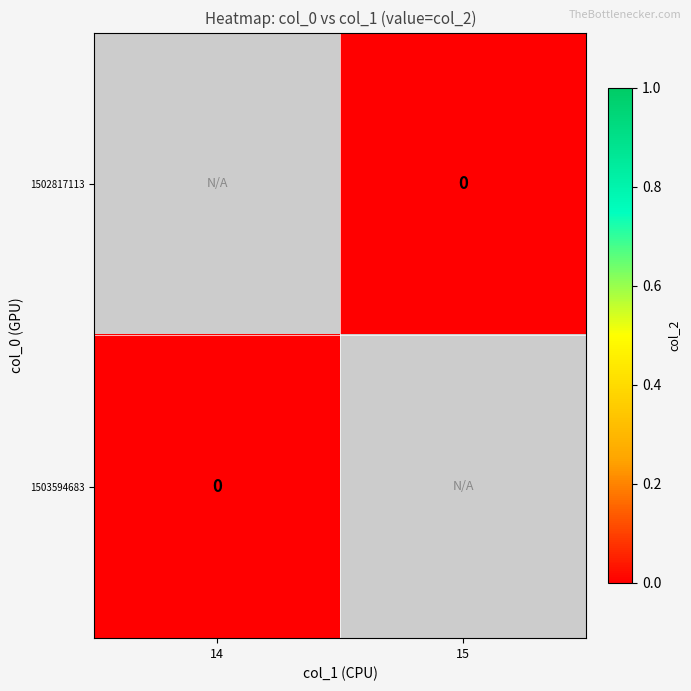

Is it true that 1502817113 equals 0.0 at 15?

True